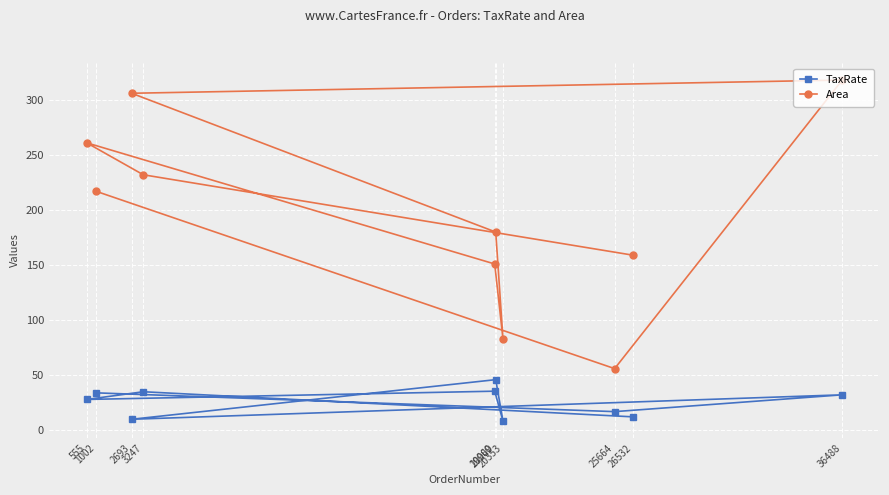

What is the value of the Area point at the 2nd from the left?

217.0